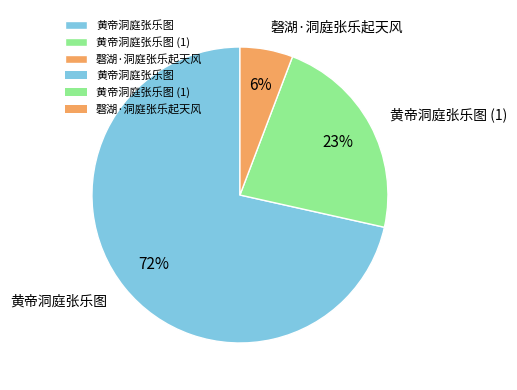

Is the sum of 磬湖·洞庭张乐起天风 and 黄帝洞庭张乐图 greater than half?

Yes